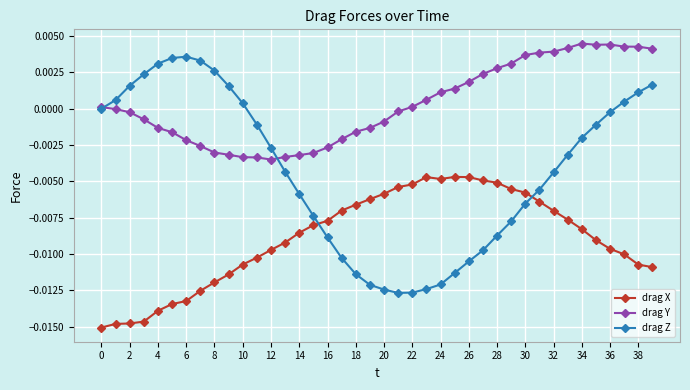

Rank the series by their maximum value, from lowest to highest.

drag X, drag Z, drag Y